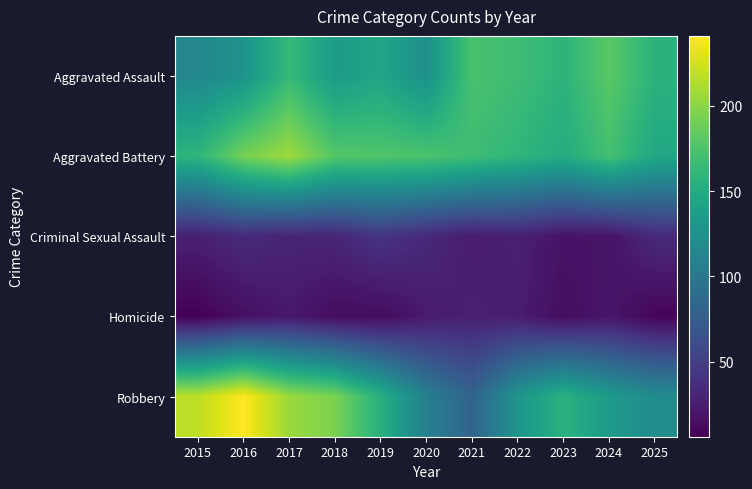

At which category does the chart reach its peak across all series?

2016